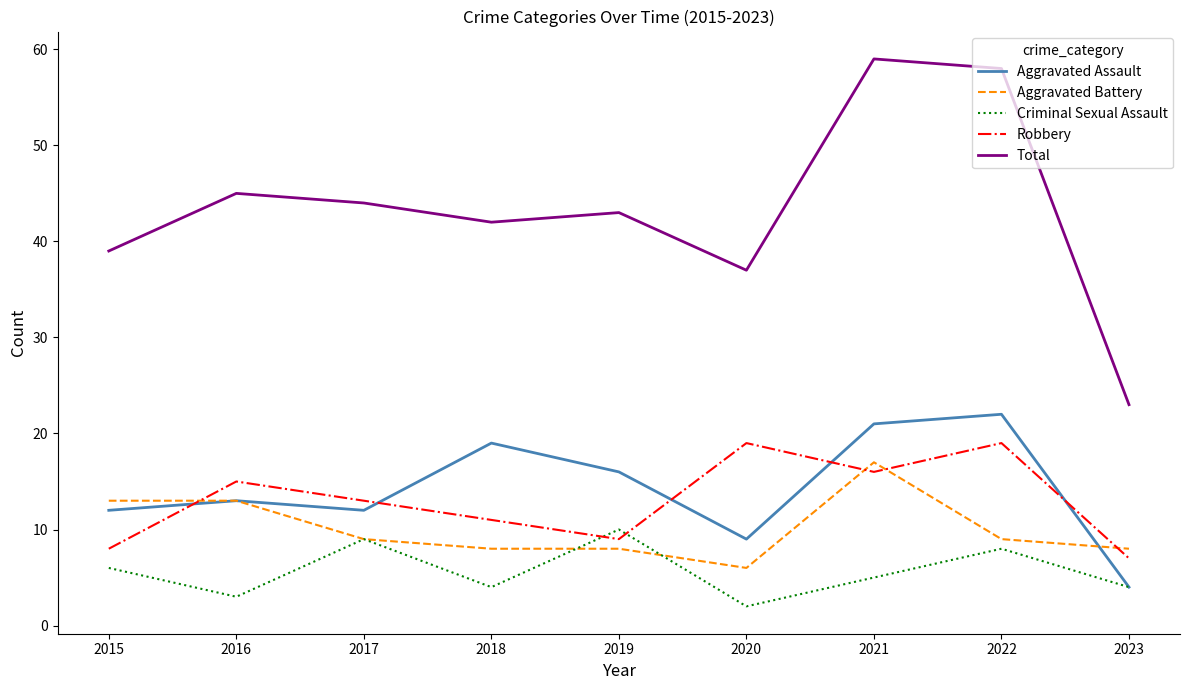

What is the total value across all series at 2015?

78